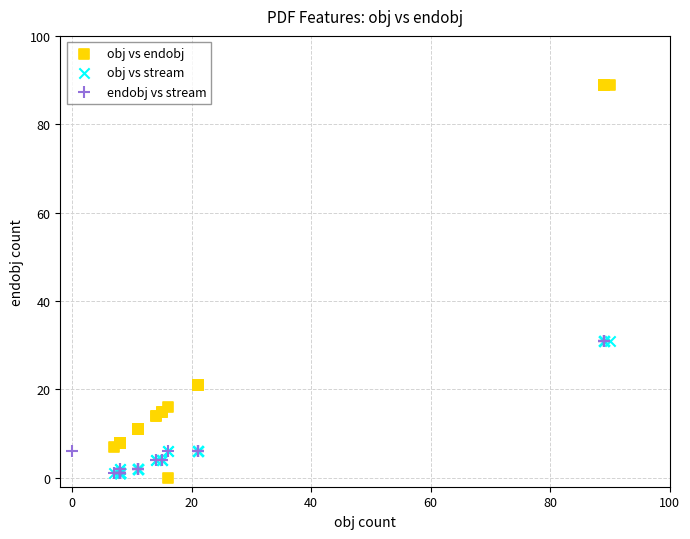

Which series has the largest Y range (max minus min)?

obj vs endobj